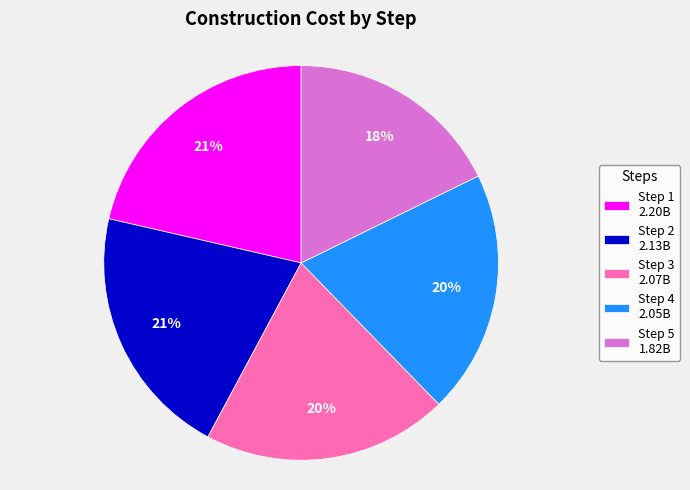

To the nearest percent, what is the average slice percentage?

20%